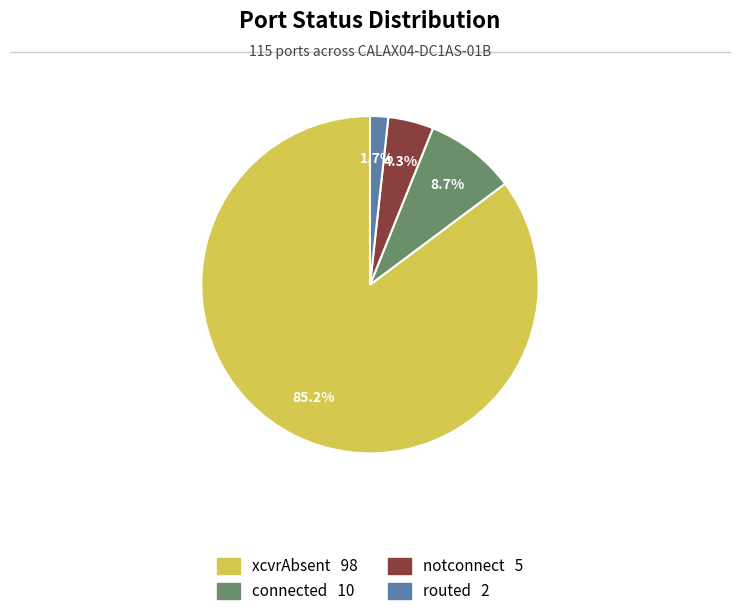

What percentage is NOT represented by connected?

91.3%